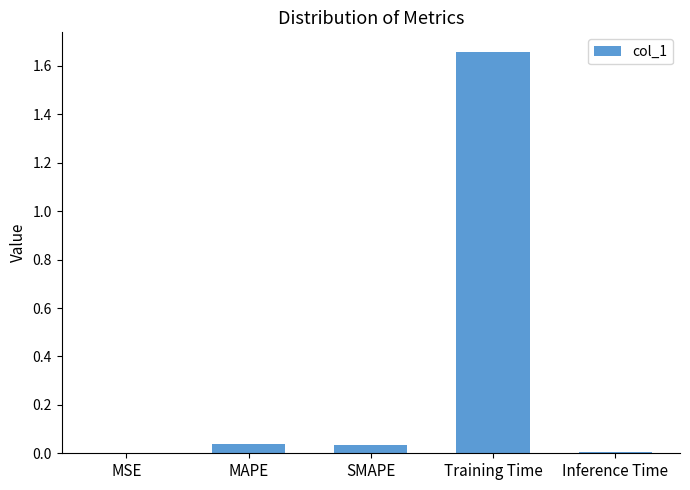

True or false: the data shows 0.0 at Inference Time.

True